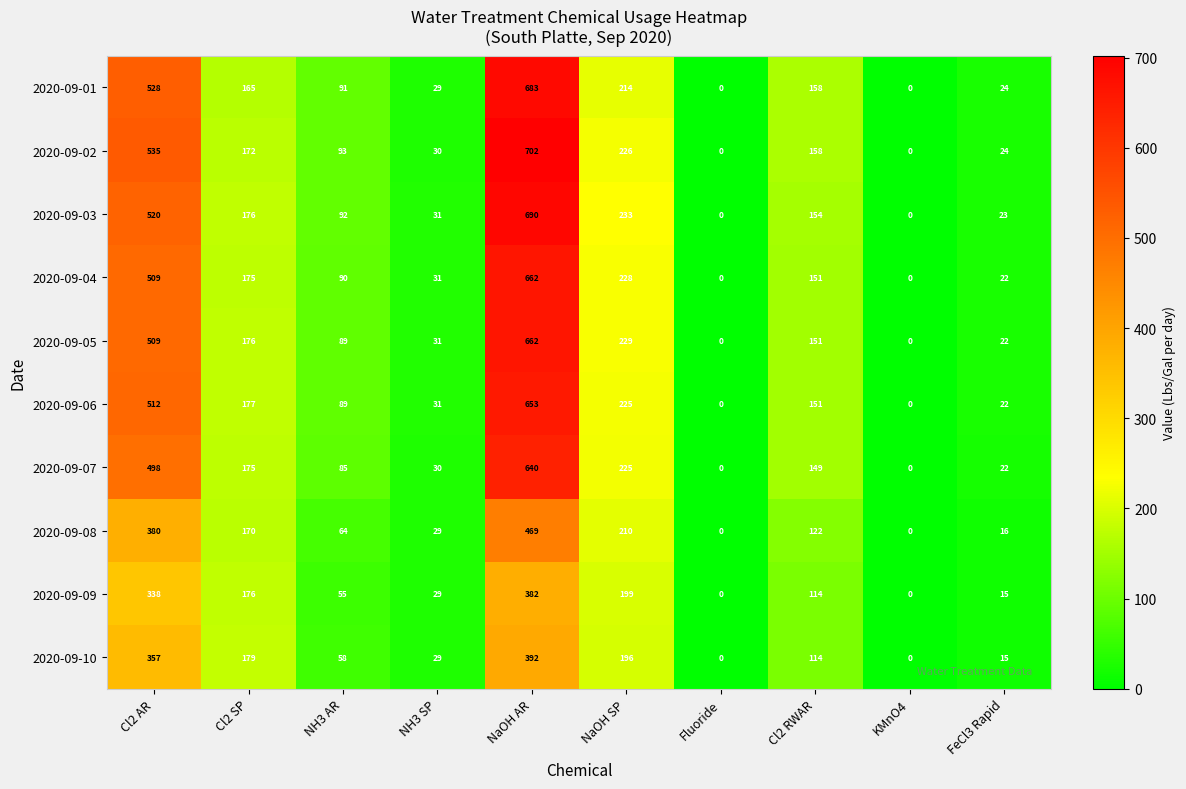

What is the sum of the 2020-09-09 values at NH3 SP and Cl2 RWAR?

143